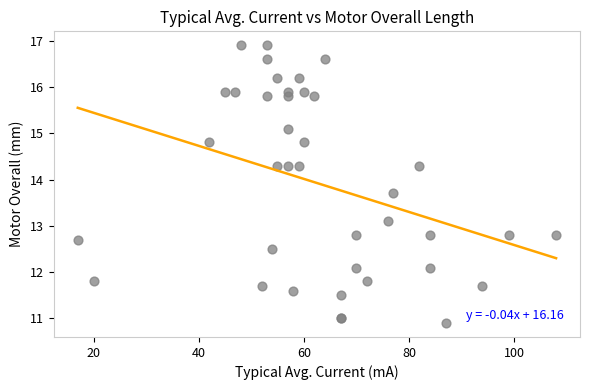

What Y value in the scatter plot is closest to 13?

13.1